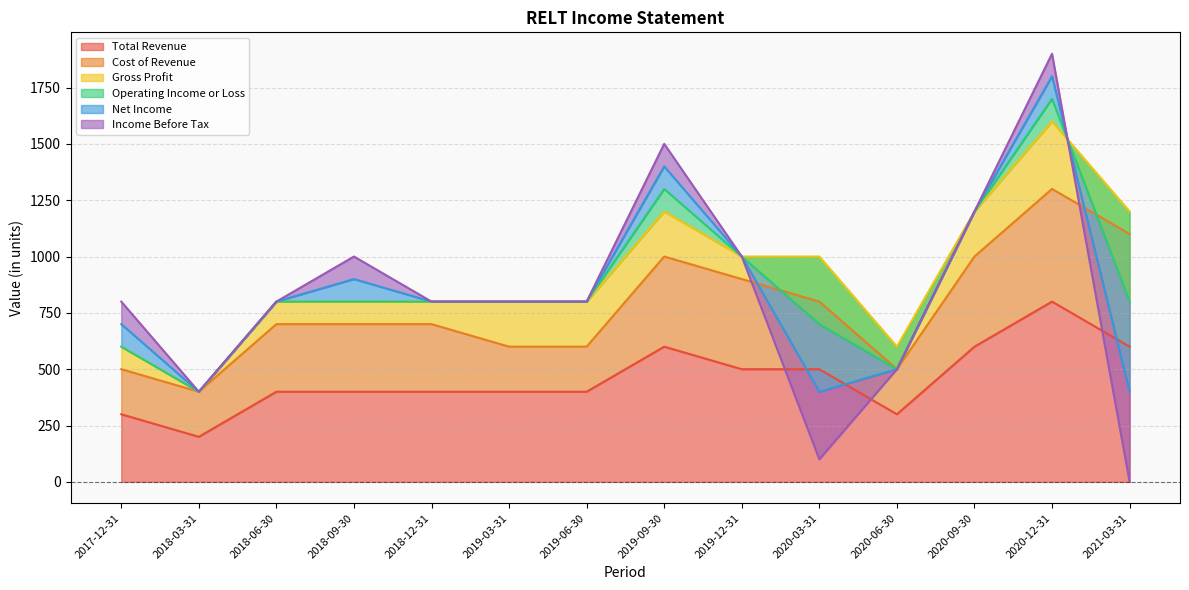

The value of Total Revenue at 2019-09-30 is 950. True or false?

False